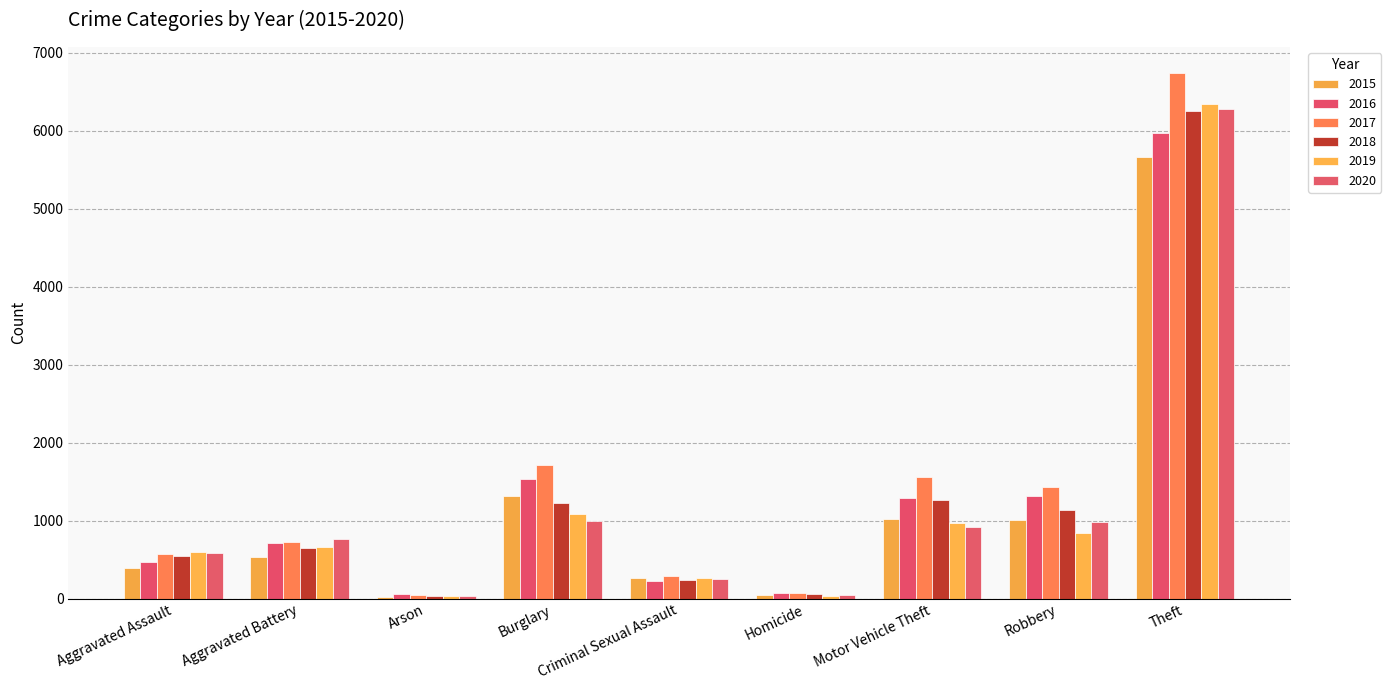

What is the value of the 2019 bar at the 2nd from the left?

665